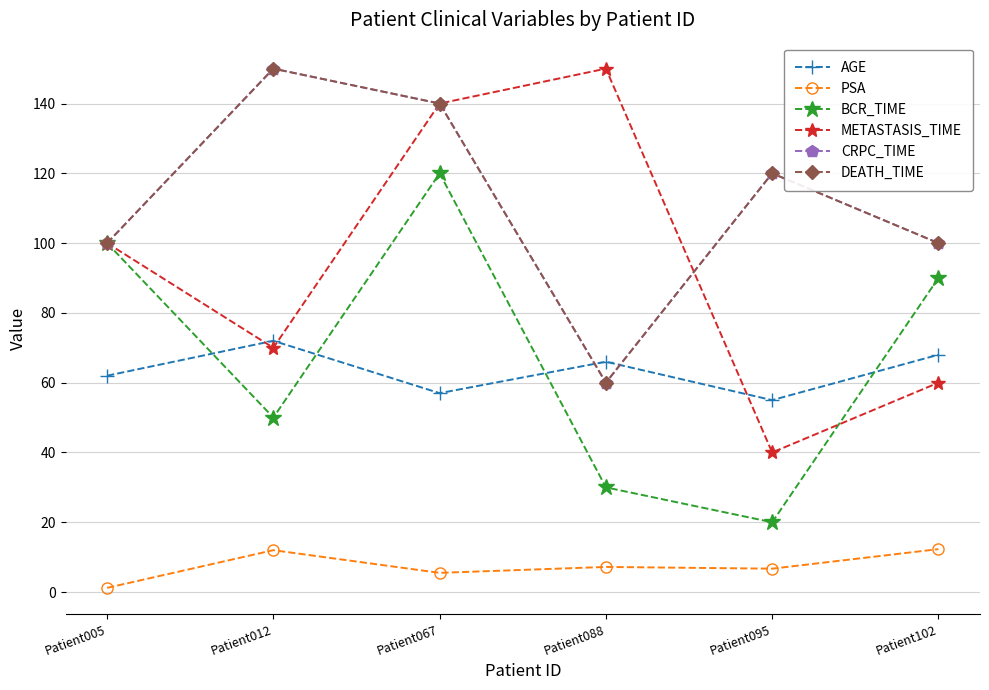

Is this an area chart (filled region under the line)?

No